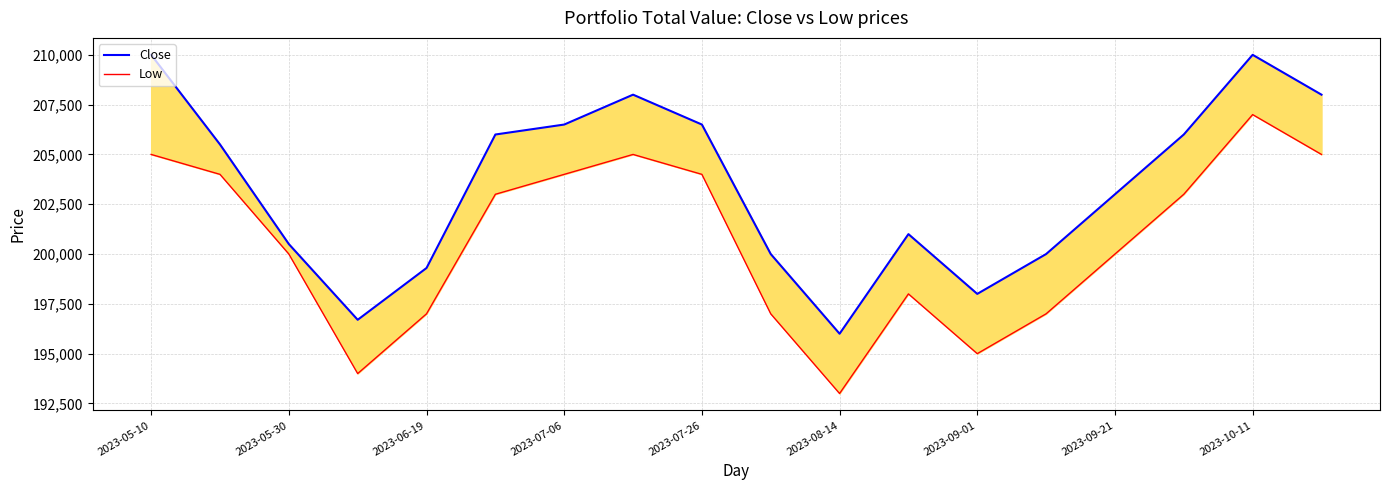

What is the difference between the highest and lowest values at 9?

3000